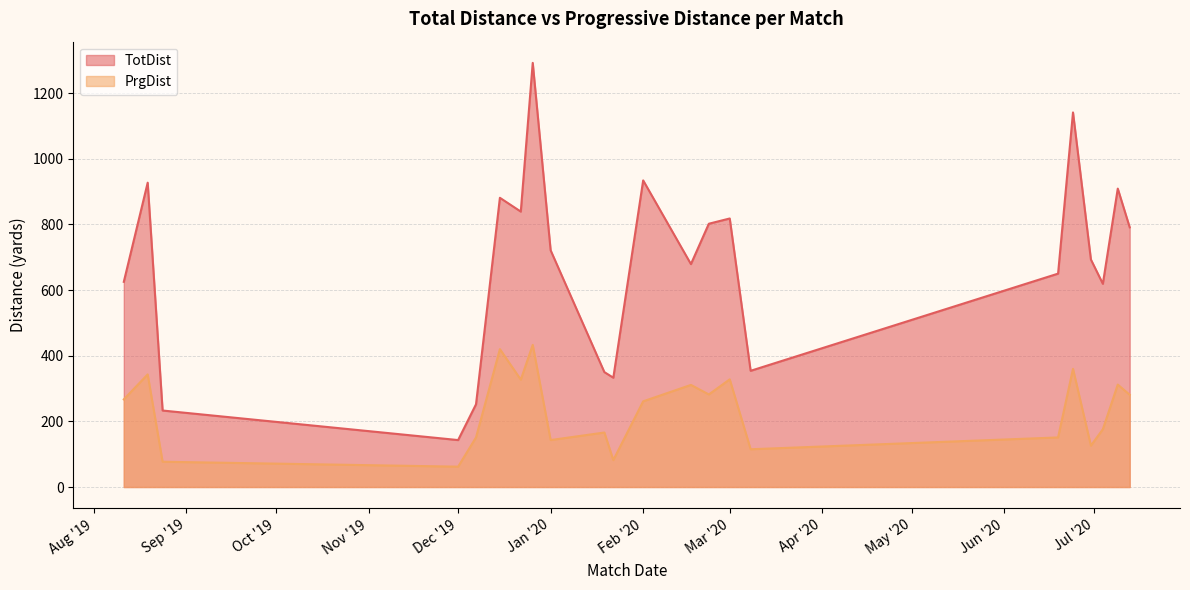

What is the value of the TotDist point at the 15th from the left?

818